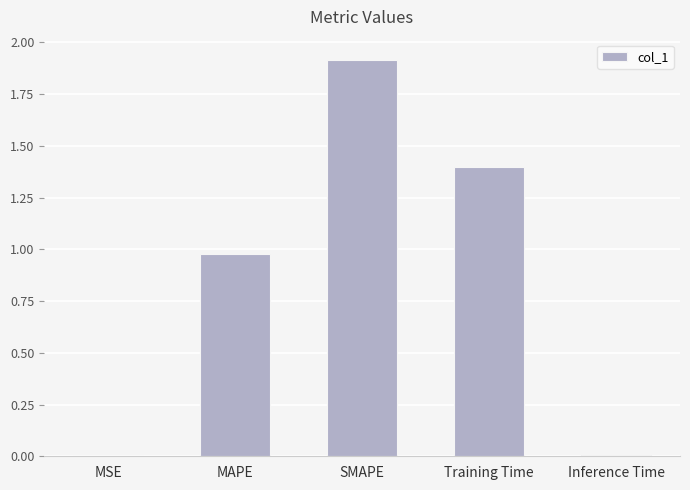

What is the sum of all values?

4.3